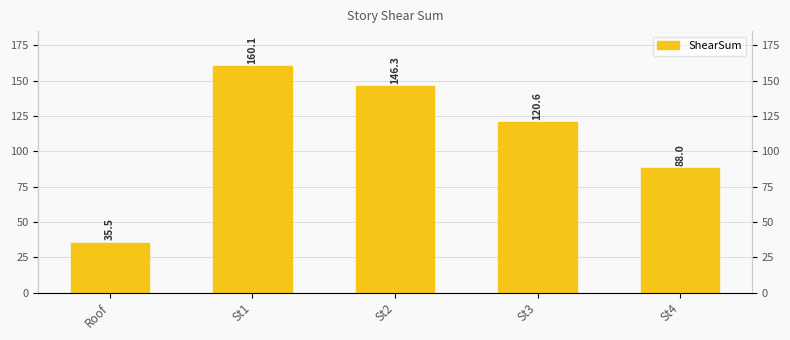

At which label is the value closest to 97?

St4